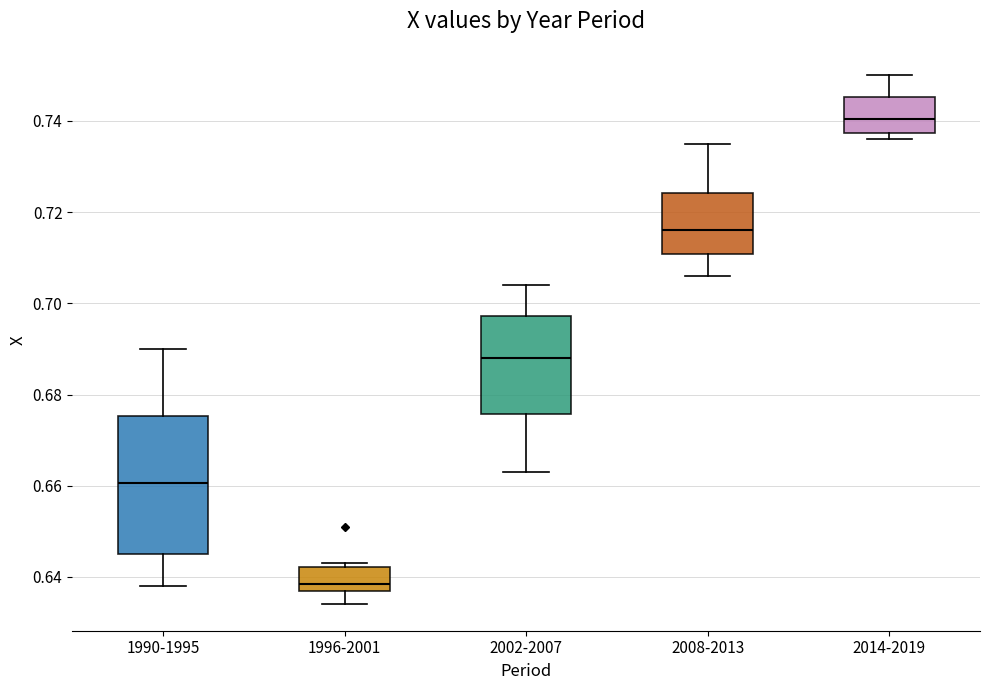

Reading left to right, transcribe this box plot: for each box, give where its median line is, the range the box spans, and where its two whiskers end, as read against the y-axis. The values are not printed on the chart, so give them approximately, as read against the axis.

1990-1995: median 0.660, box 0.646 to 0.676, whiskers 0.638 to 0.690
1996-2001: median 0.638 (just above the box's lower edge), box 0.638 to 0.642, whiskers 0.634 to 0.644
2002-2007: median 0.688, box 0.676 to 0.698, whiskers 0.664 to 0.704
2008-2013: median 0.716, box 0.710 to 0.724, whiskers 0.706 to 0.736
2014-2019: median 0.740, box 0.738 to 0.746, whiskers 0.736 to 0.750